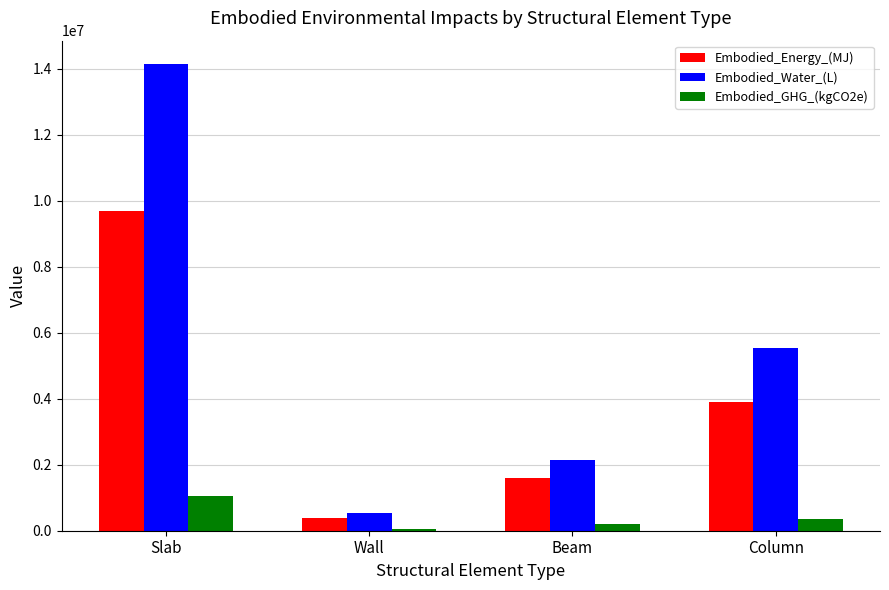

What is the approximate value of Embodied_Water_(L) at Column?

5551767.6